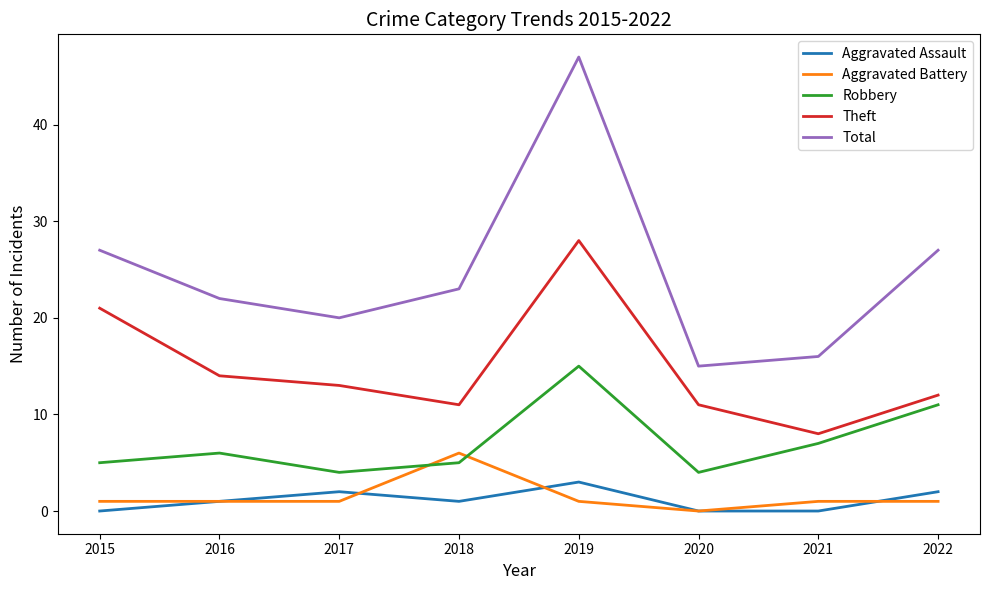

The Total series shows 33 at 2018. True or false?

False